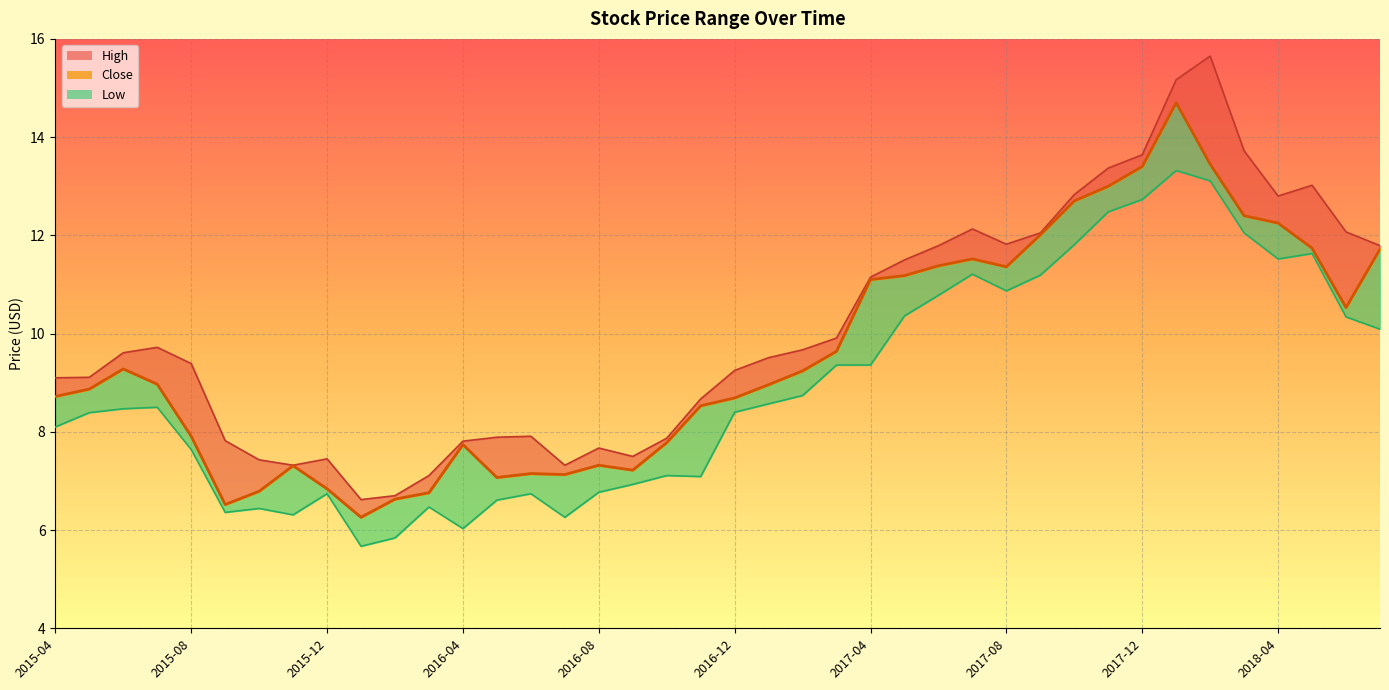

True or false: Close and High cross at least once.

False